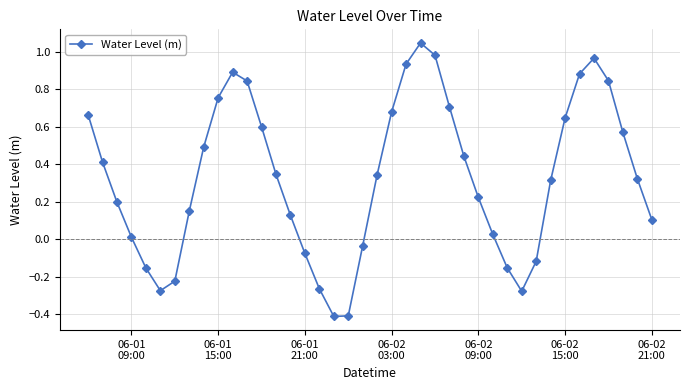

What is the difference between the maximum and second lowest values?

1.5